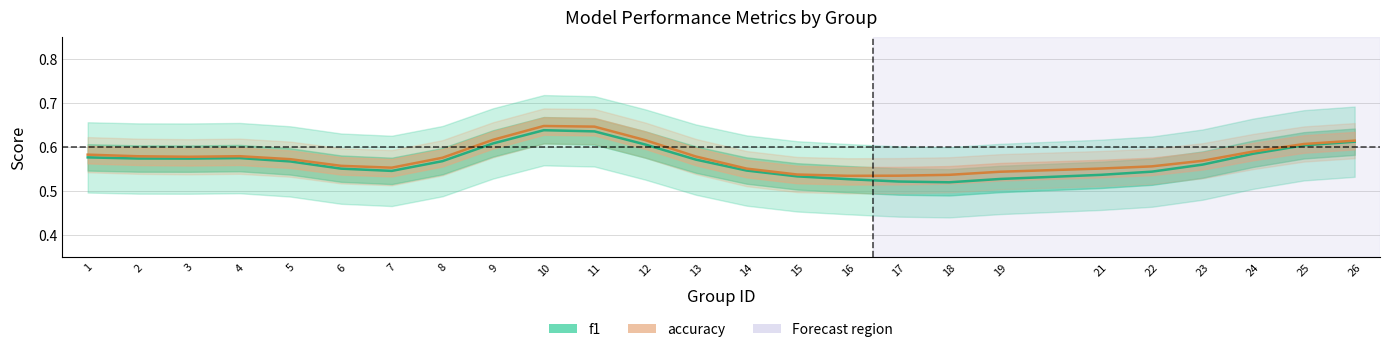

Reading left to right, what are all the values shown in this chart?

f1: 1=0.6	2=0.6	3=0.6	4=0.6	5=0.6	6=0.6	7=0.5	8=0.6	9=0.6	10=0.6	11=0.6	12=0.6	13=0.6	14=0.5	15=0.5	16=0.5	17=0.5	18=0.5	19=0.5	21=0.5	22=0.5	23=0.6	24=0.6	25=0.6	26=0.6
accuracy: 1=0.6	2=0.6	3=0.6	4=0.6	5=0.6	6=0.6	7=0.6	8=0.6	9=0.6	10=0.6	11=0.6	12=0.6	13=0.6	14=0.6	15=0.5	16=0.5	17=0.5	18=0.5	19=0.5	21=0.6	22=0.6	23=0.6	24=0.6	25=0.6	26=0.6